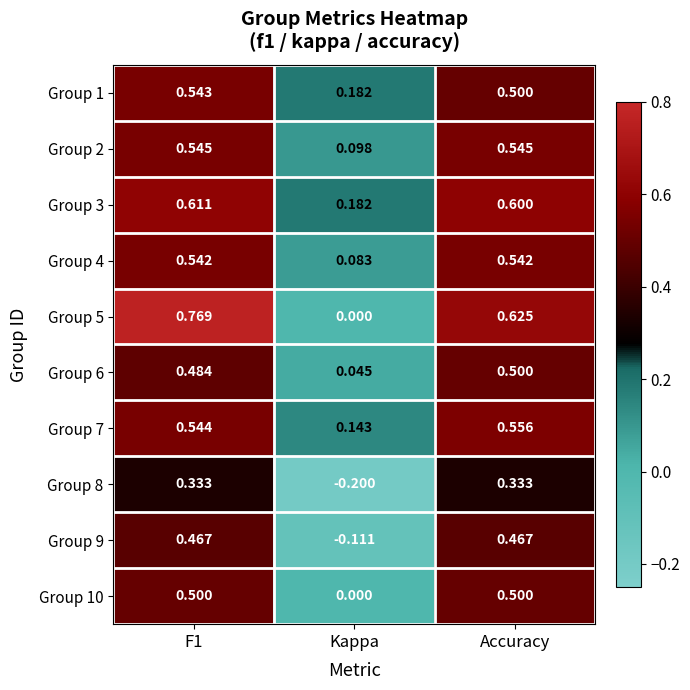

Which category has the lowest value in the Group 1 series?

Kappa